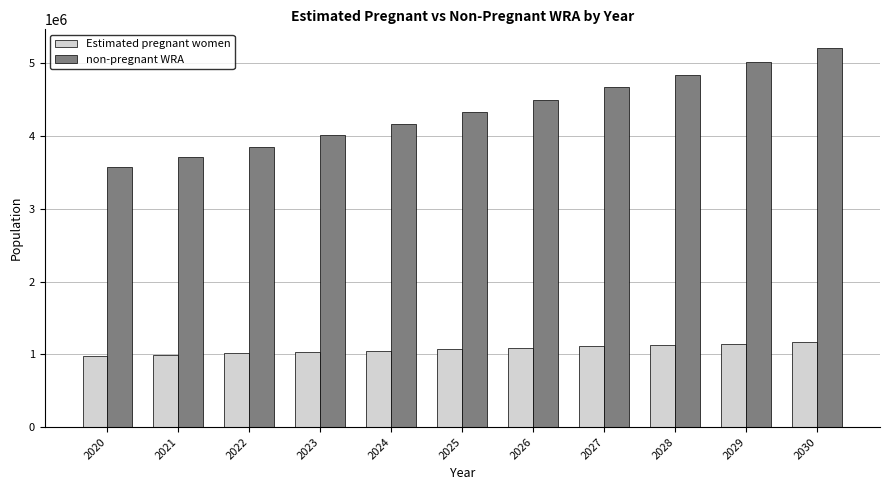

Which series has the largest range (max minus min)?

non-pregnant WRA